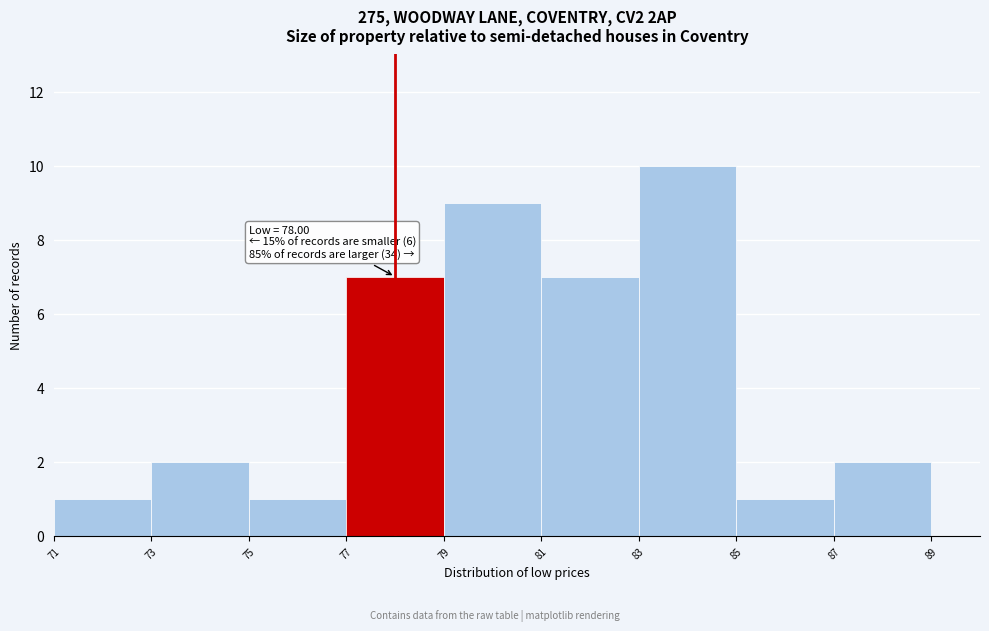

Over which range of the x-axis is the bar tallest?

83 to 85